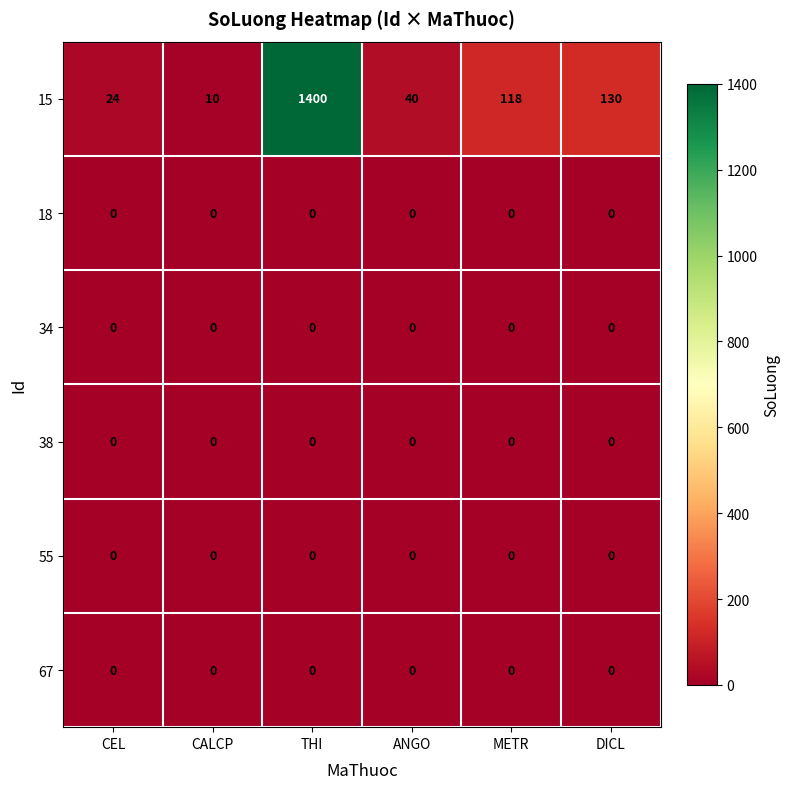

Which series has the largest total across all categories?

15